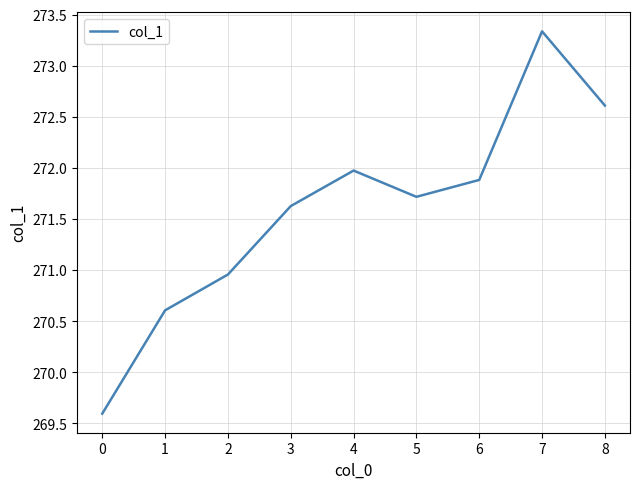

Which label corresponds to the smallest value in the chart?

0